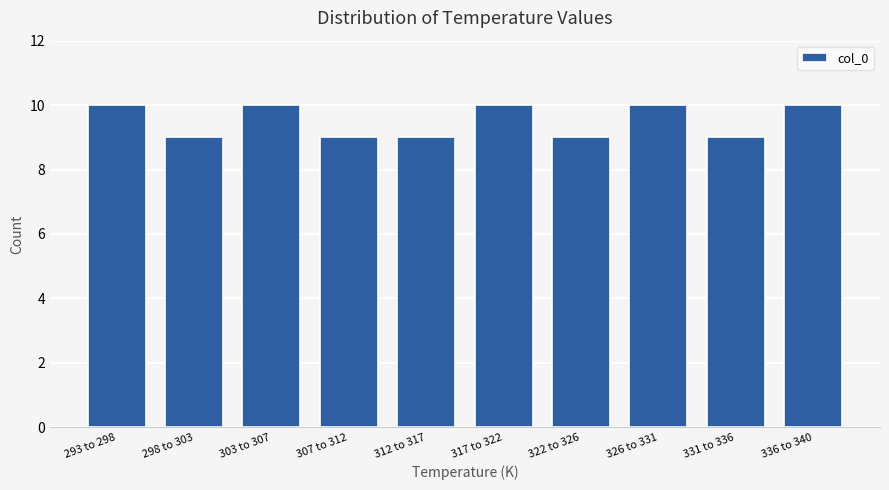

Reading right to left, what are all the values shown in this chart?

336 to 340=10	331 to 336=9	326 to 331=10	322 to 326=9	317 to 322=10	312 to 317=9	307 to 312=9	303 to 307=10	298 to 303=9	293 to 298=10